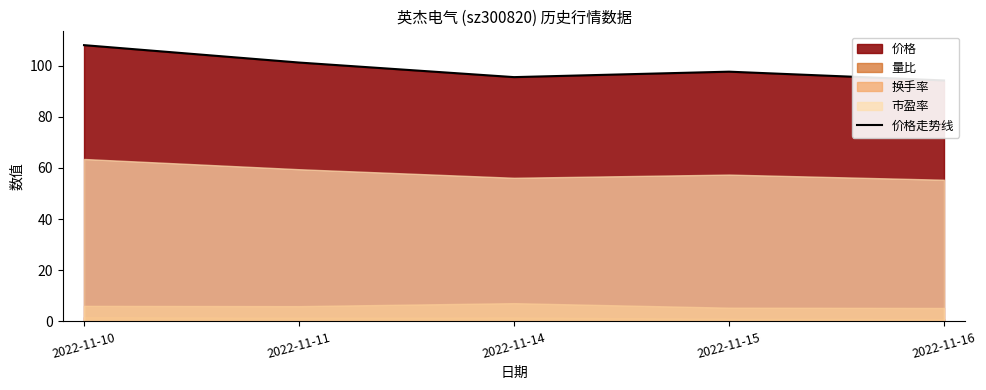

What is the smallest value displayed?

94.2